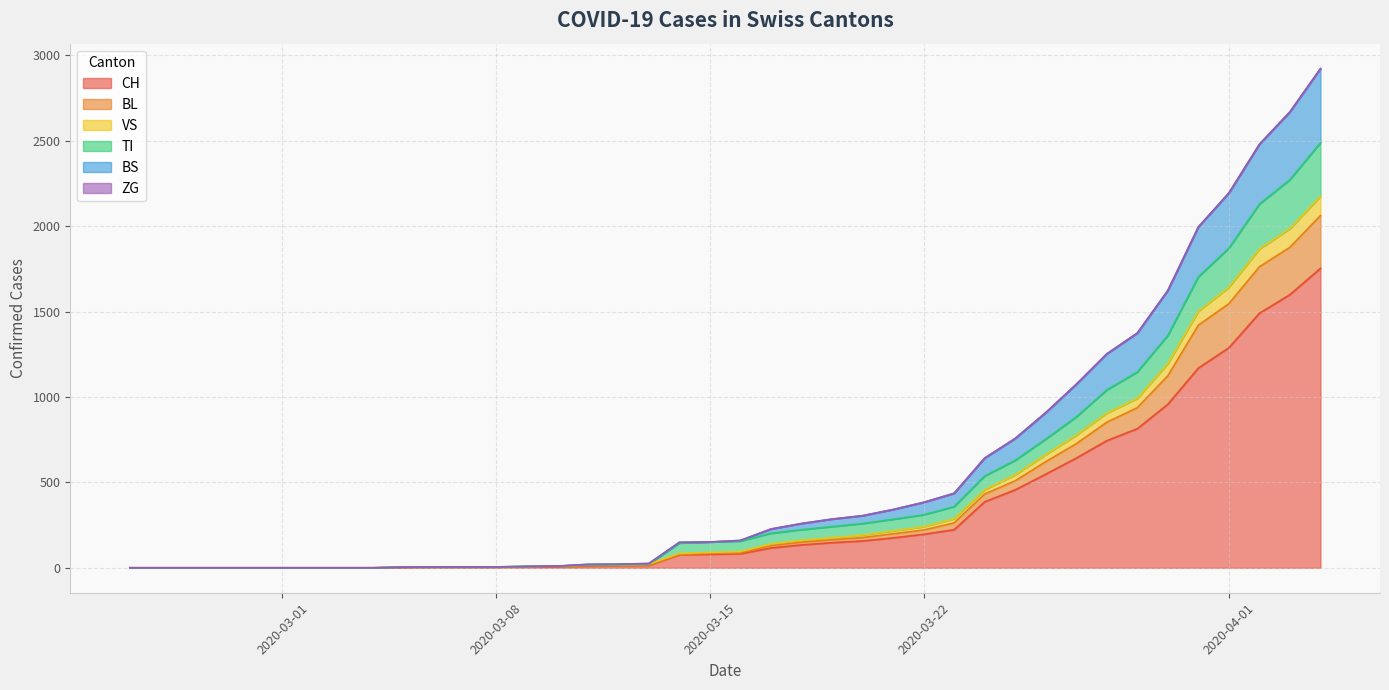

At which label does TI first exceed 156?

2020-03-17